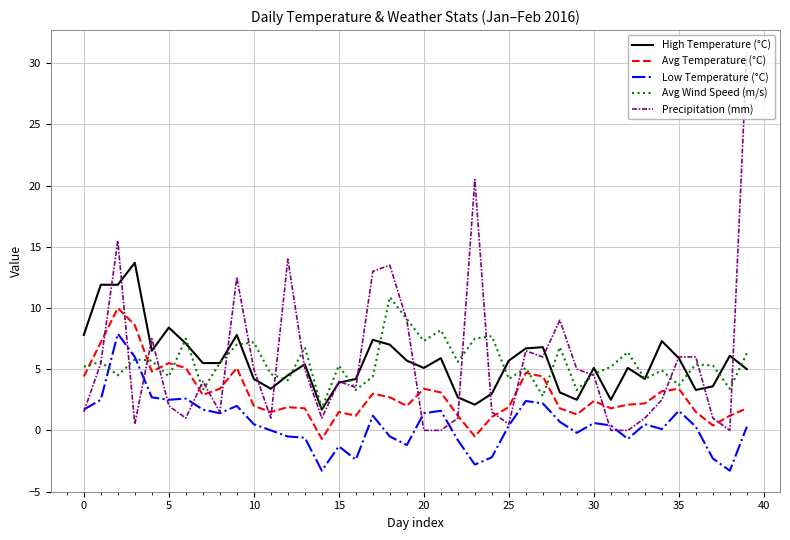

What is the greatest value displayed?

31.0